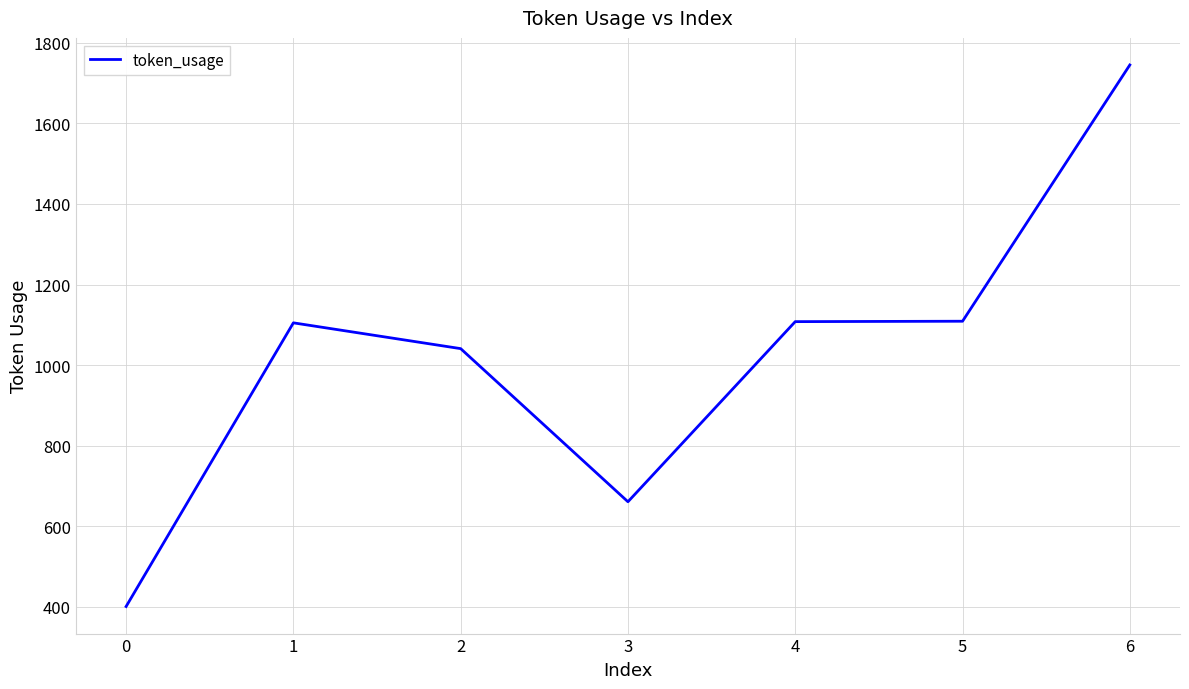

The value at 2 is 1599. True or false?

False